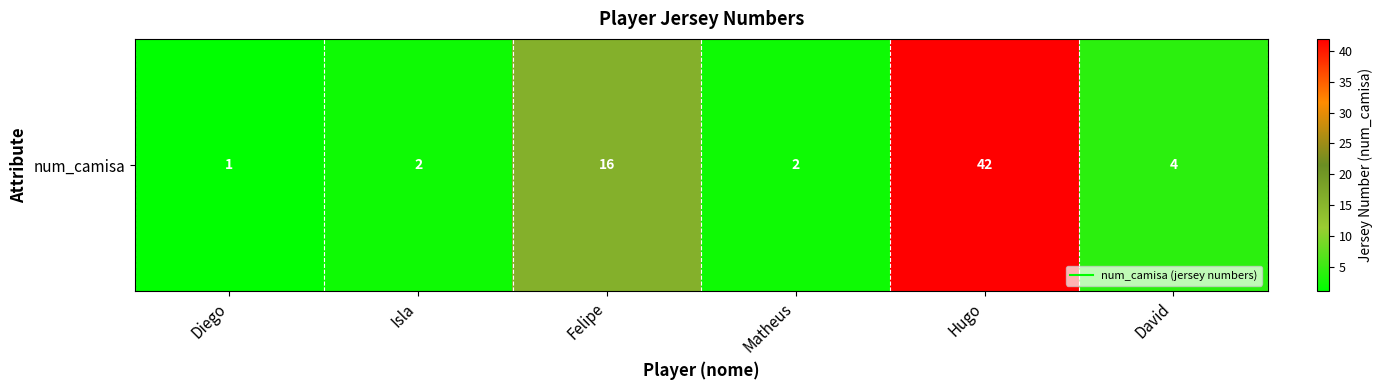

Between Diego and David, which is larger?

David